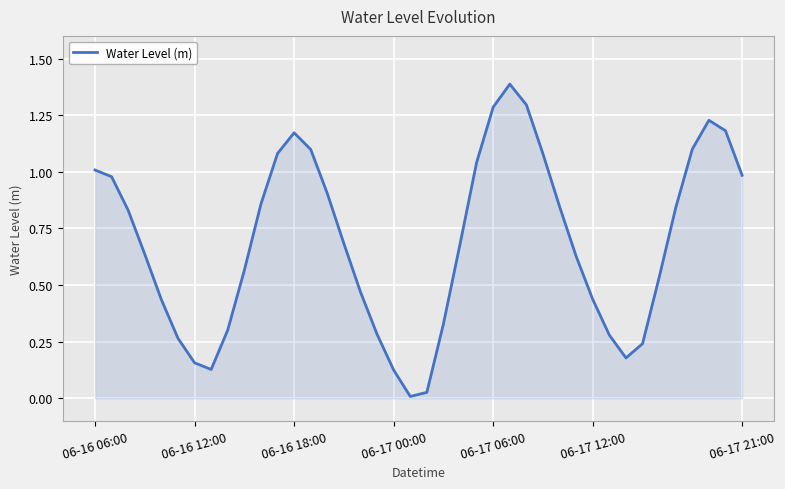

What is the maximum value shown in the chart?

1.4